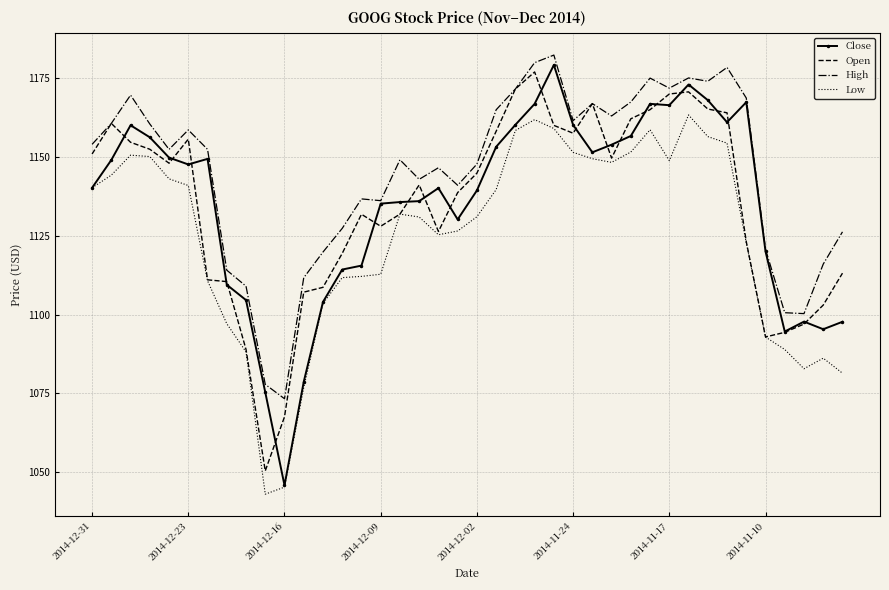

Which series has the largest total across all categories?

High